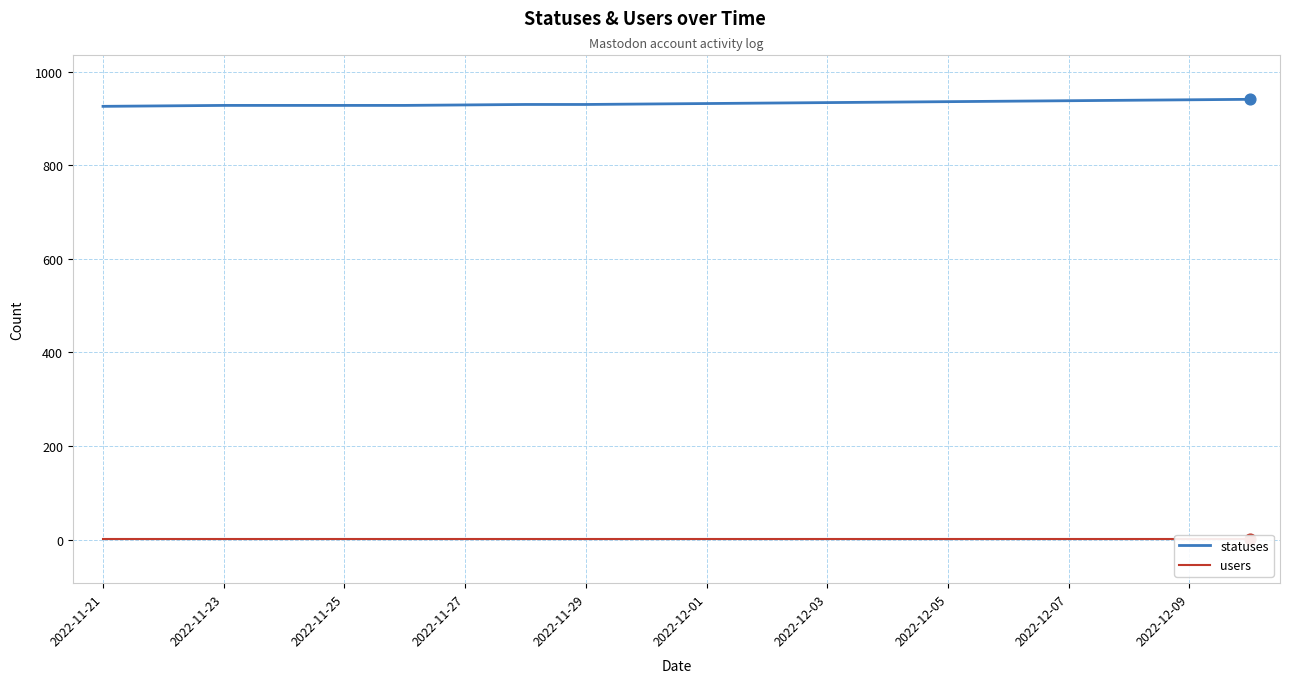

Which series has the widest spread of Y values?

statuses